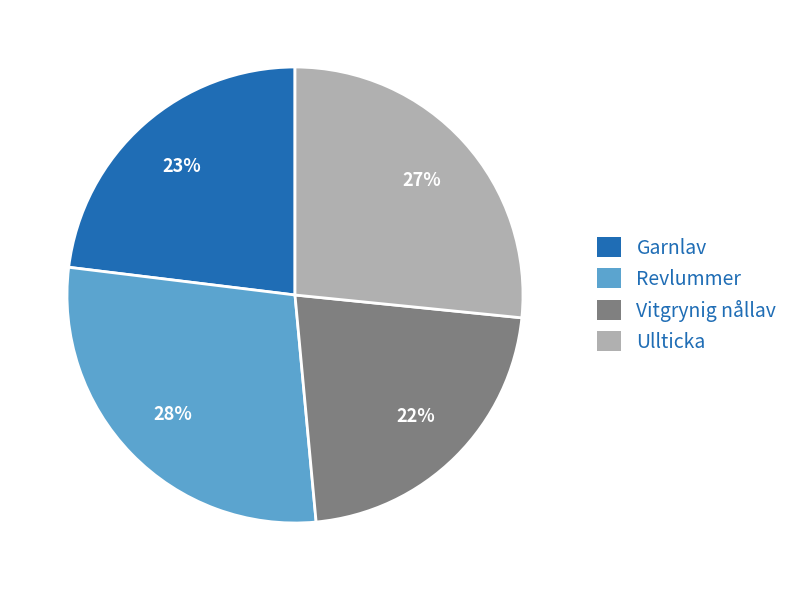

Count the number of slices in the pie.

4